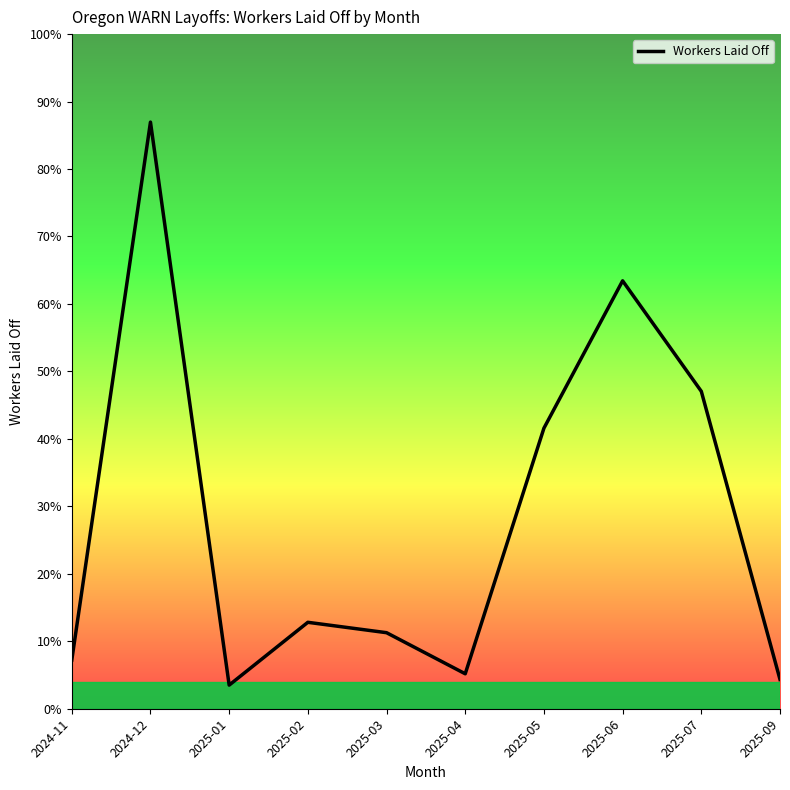

Where is the data nearest to the value 646?

2025-07